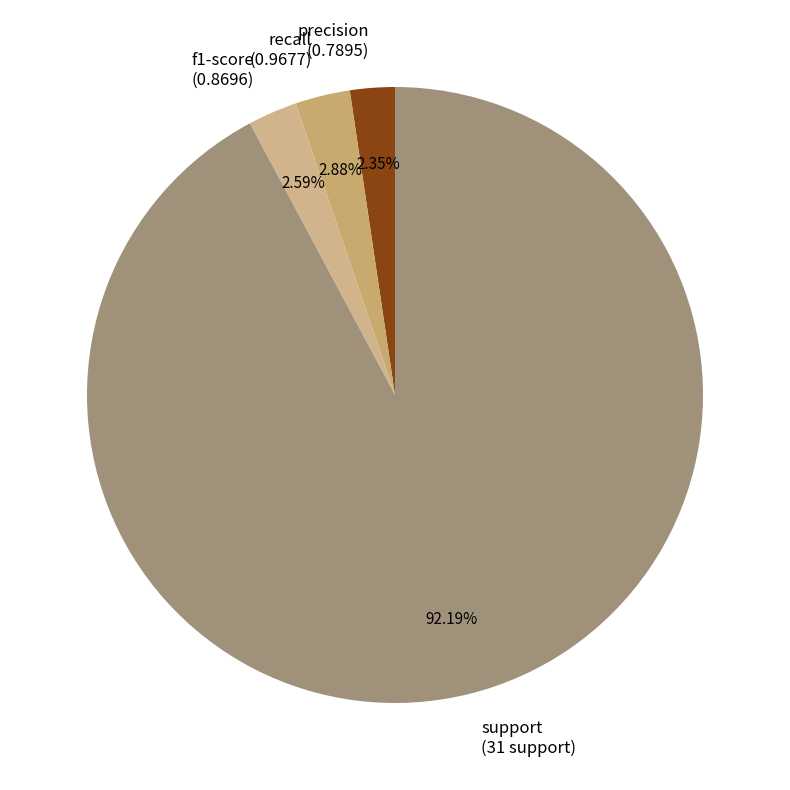

What percentage is NOT represented by support?

7.8%